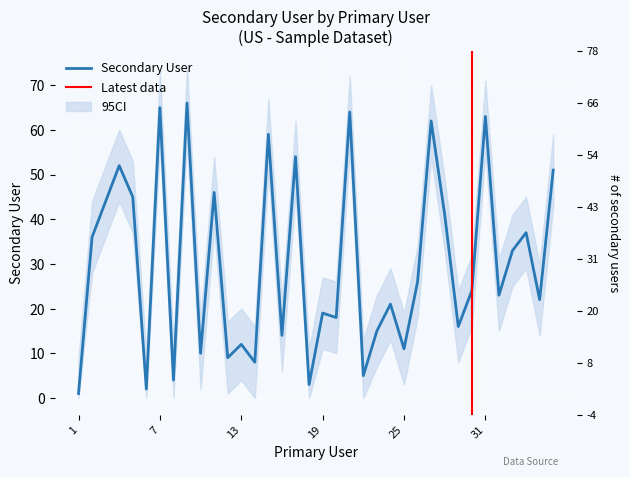

The chart shows a value of 77 at 4. True or false?

False